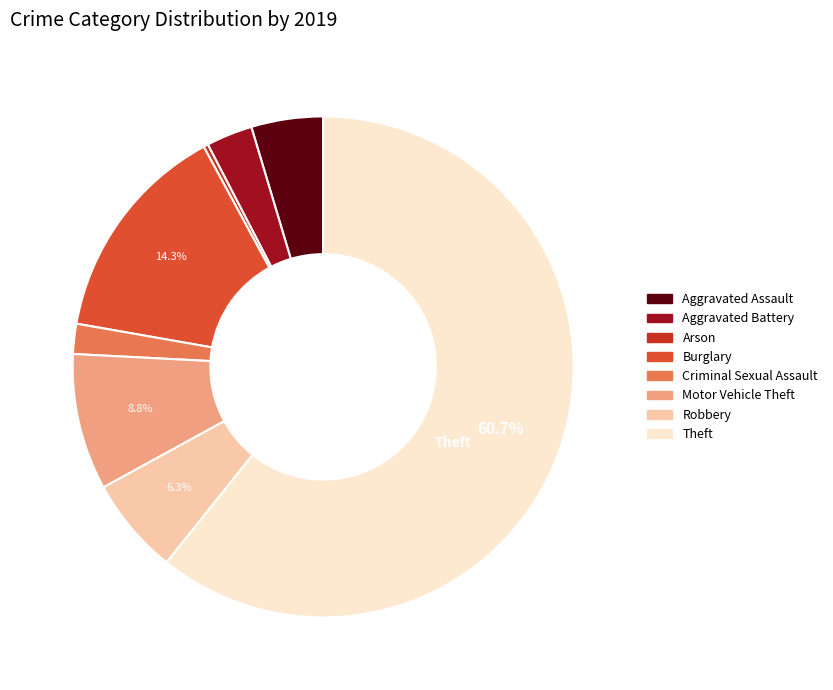

To the nearest percent, what percentage of the pie is Burglary?

14%